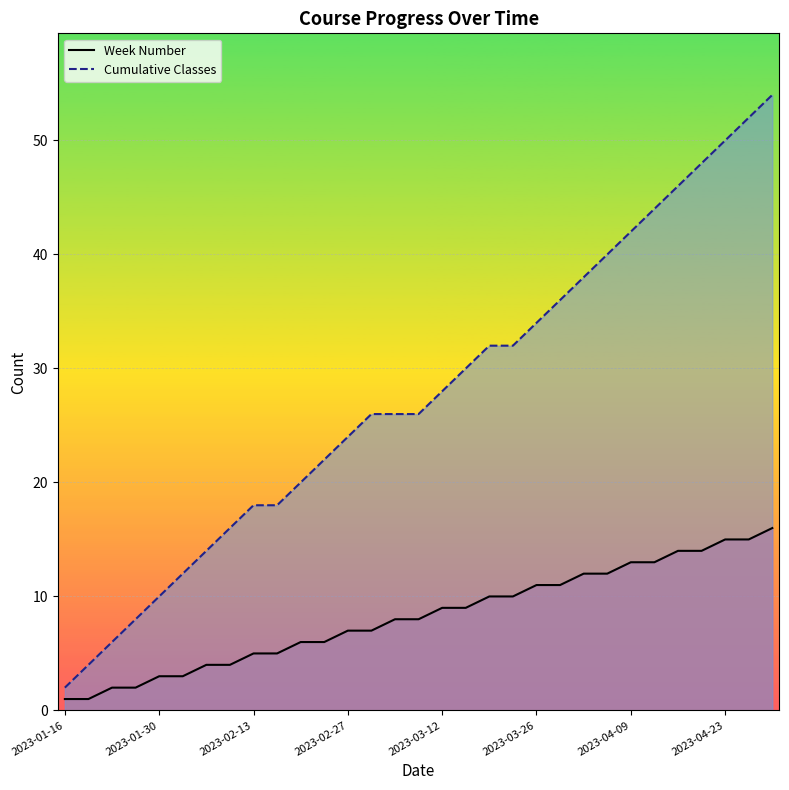

Between 21 and 11, which is larger?

21